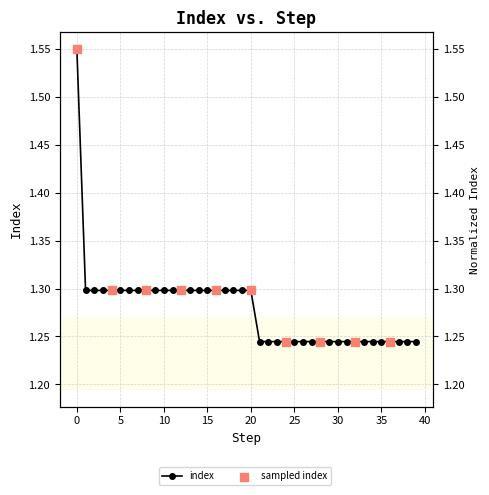

Approximately how many times larger is the value at 40 compared to 25?

1.0